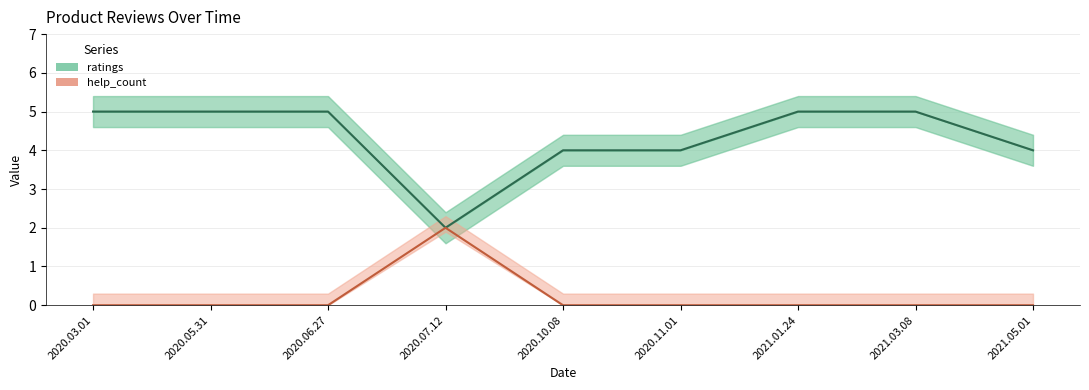

Between 2020.03.01 and 2021.05.01, which is larger?

2020.03.01